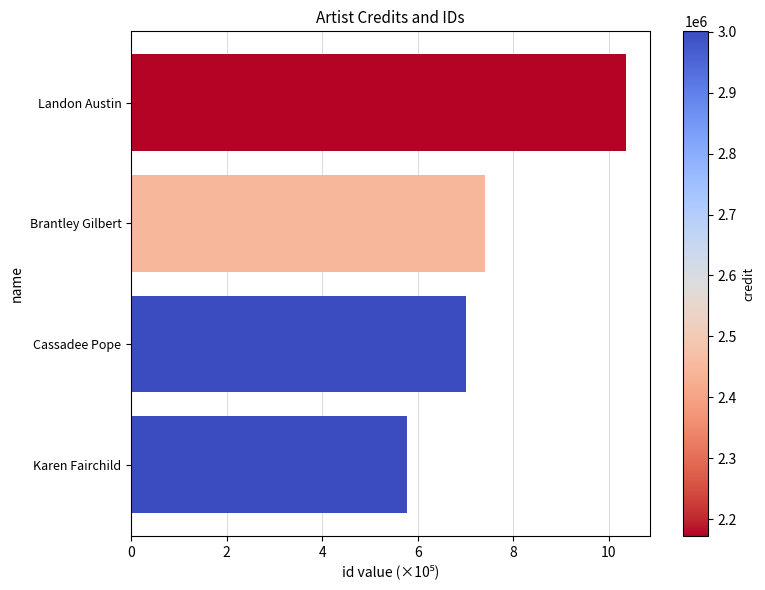

What is the spread (max minus min) of values at 2?

6.6